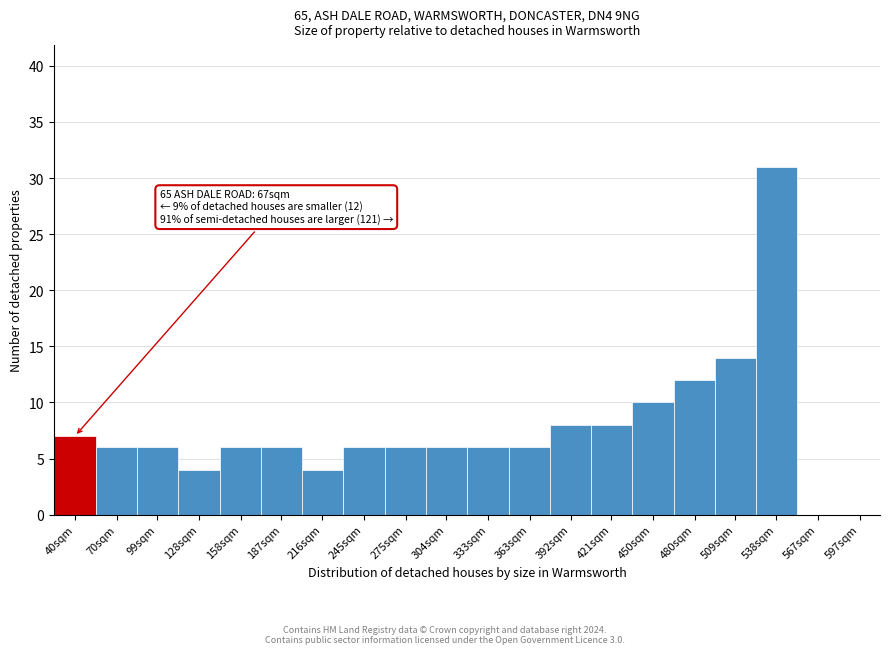

Reading left to right, list all the values displayed in this chart.

40sqm=7	70sqm=6	99sqm=6	128sqm=4	158sqm=6	187sqm=6	216sqm=4	245sqm=6	275sqm=6	304sqm=6	333sqm=6	363sqm=6	392sqm=8	421sqm=8	450sqm=10	480sqm=12	509sqm=14	538sqm=31	567sqm=0	597sqm=0